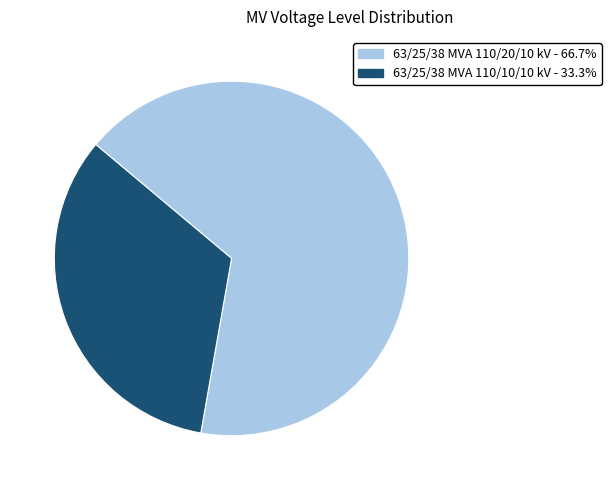

Is there any slice that represents more than half of the pie?

Yes